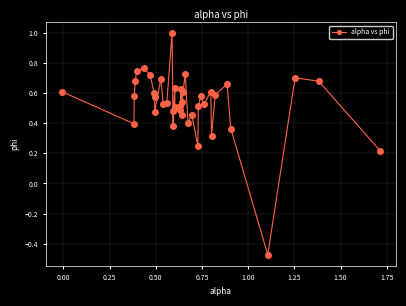

True or false: the data has more than 1 interior local peaks.

True